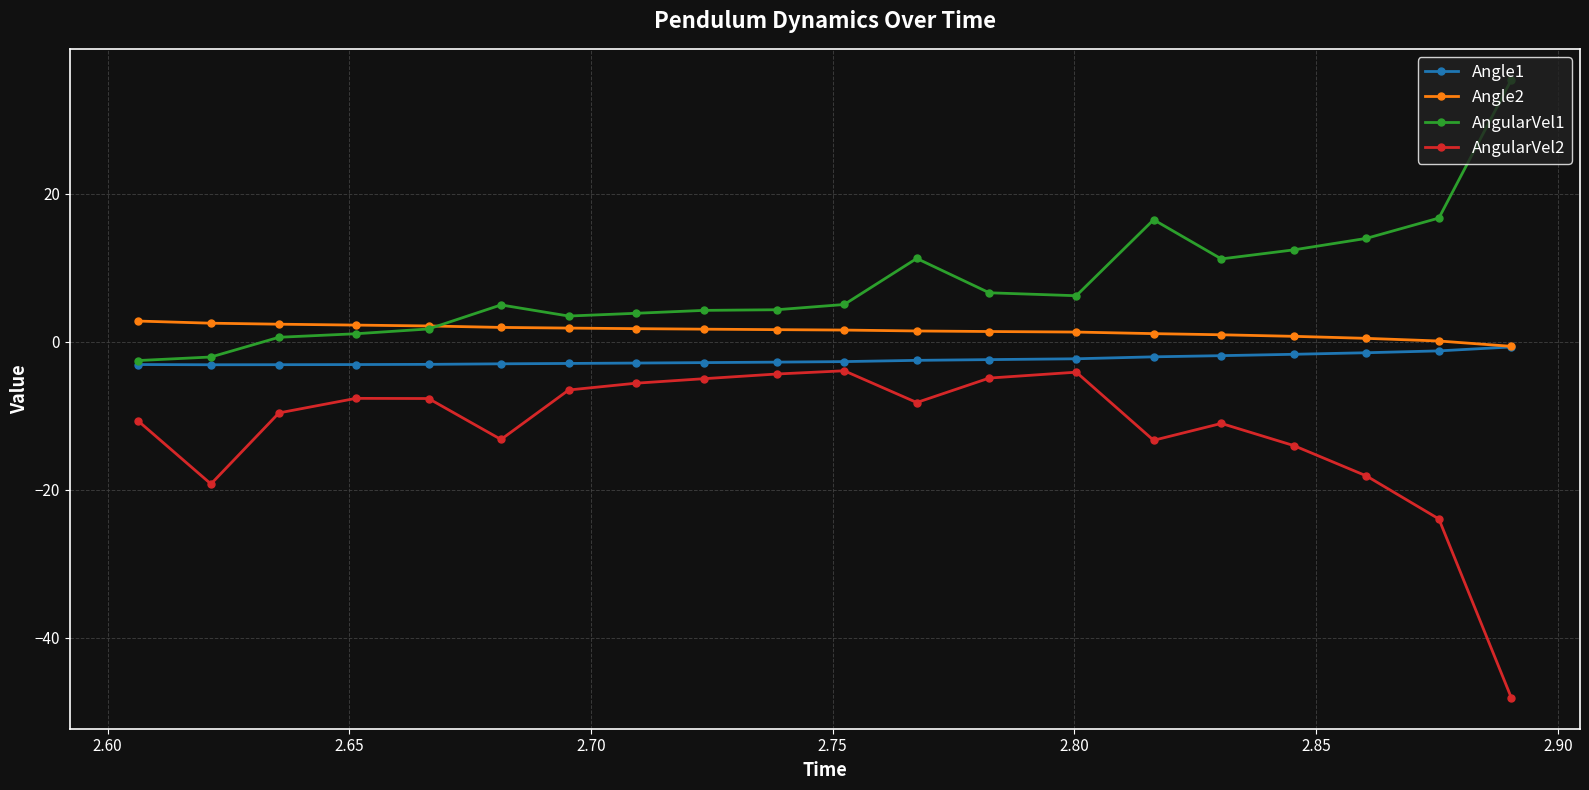

True or false: AngularVel1 and AngularVel2 cross at least once.

False